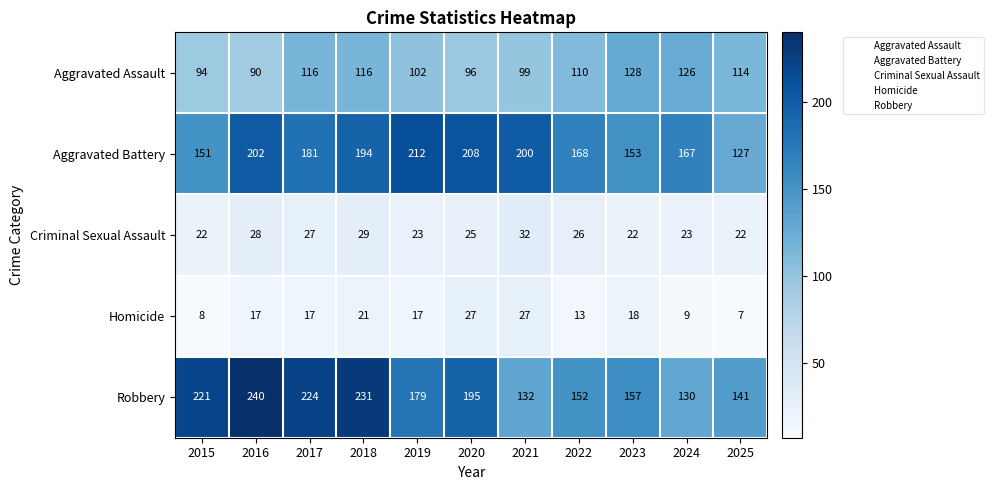

List the series in order of their peak value, lowest first.

Homicide, Criminal Sexual Assault, Aggravated Assault, Aggravated Battery, Robbery